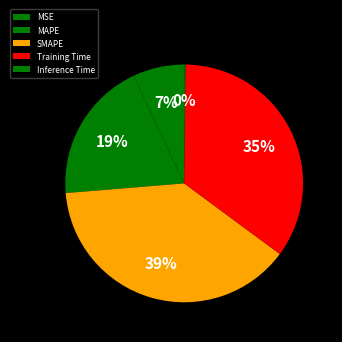

True or false: SMAPE accounts for 39% of the total.

True